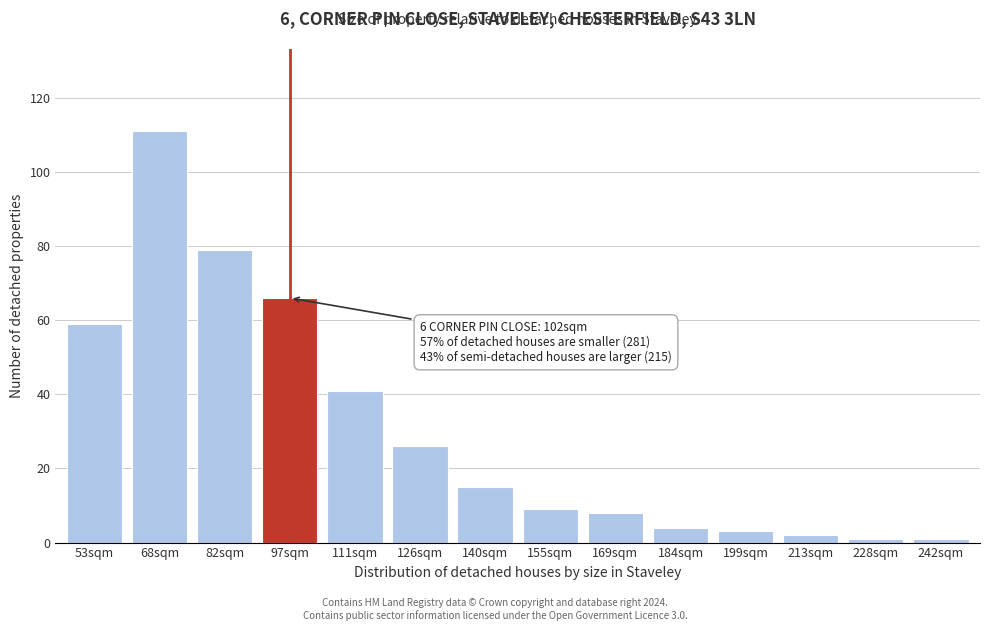

Reading left to right, list all the values displayed in this chart.

53sqm=59	68sqm=111	82sqm=79	97sqm=66	111sqm=41	126sqm=26	140sqm=15	155sqm=9	169sqm=8	184sqm=4	199sqm=3	213sqm=2	228sqm=1	242sqm=1